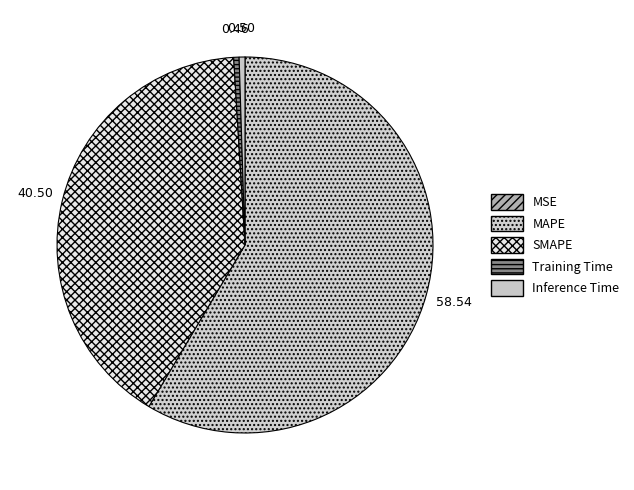

How many slices are in this pie chart?

5